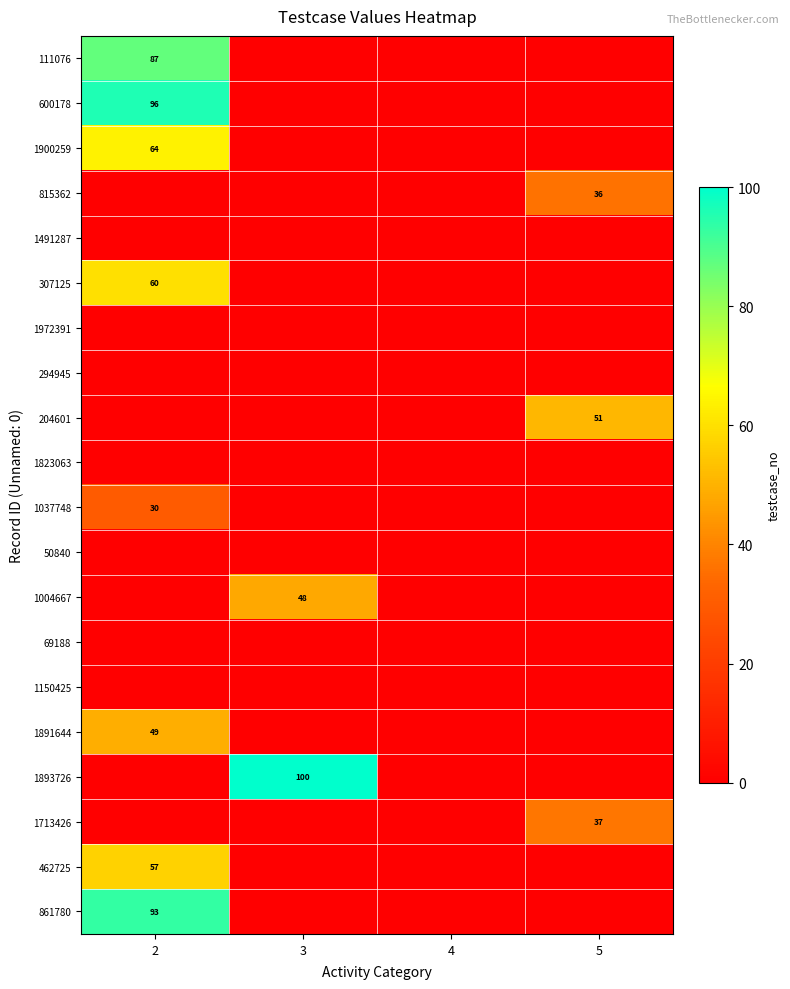

Rank the series by their maximum value, from highest to lowest.

1893726, 600178, 861780, 111076, 1900259, 307125, 462725, 204601, 1891644, 1004667, 1713426, 815362, 1037748, 1491287, 1972391, 294945, 1823063, 50840, 69188, 1150425